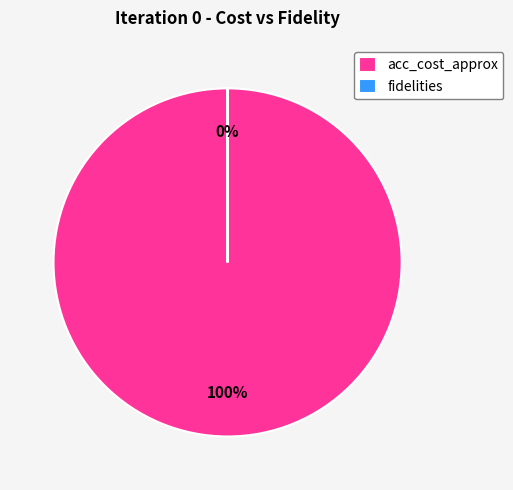

Is the sum of fidelities and acc_cost_approx greater than half?

Yes